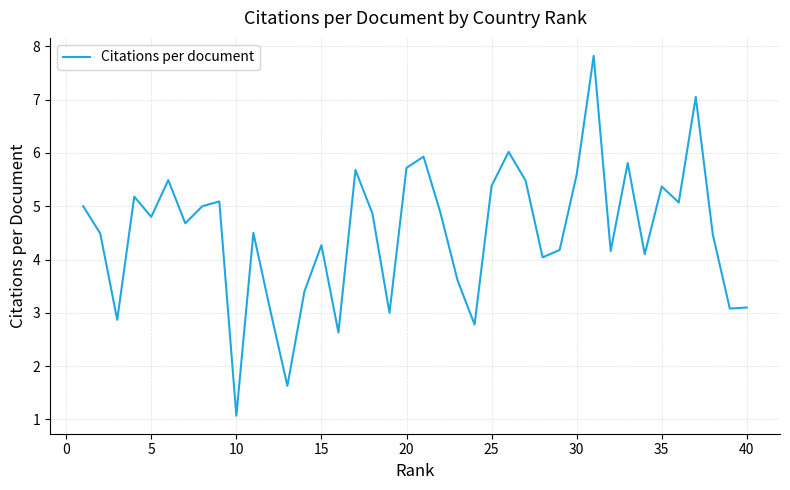

What is the maximum value shown in the chart?

7.8